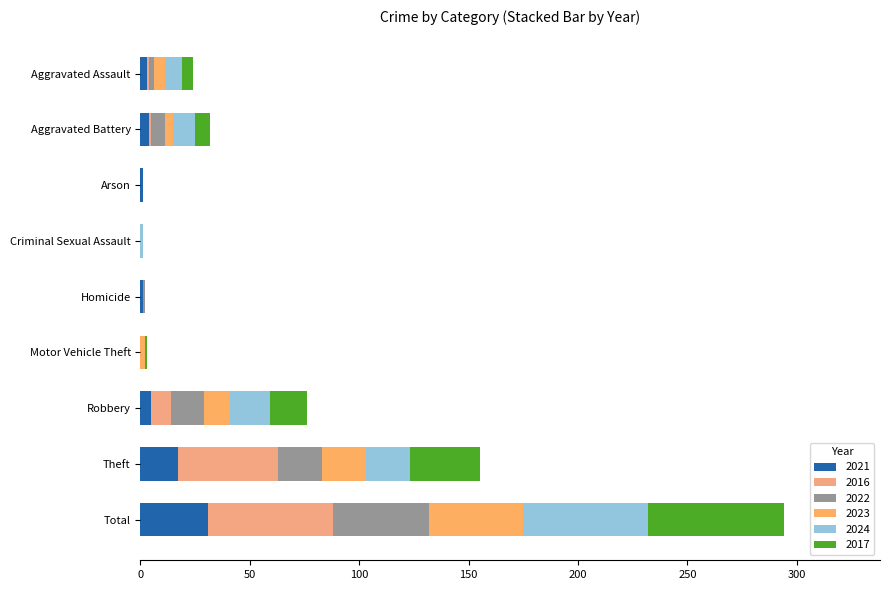

Count the number of data series in this chart.

6